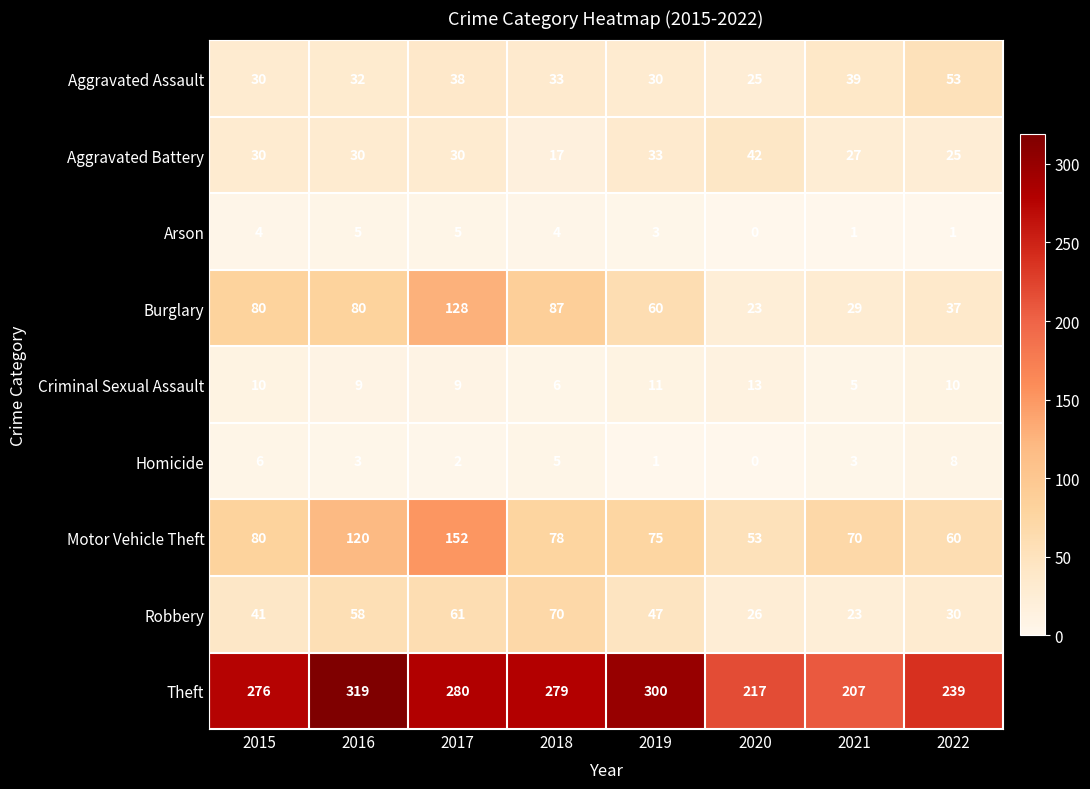

What is the difference between the highest and lowest values at 2020?

217